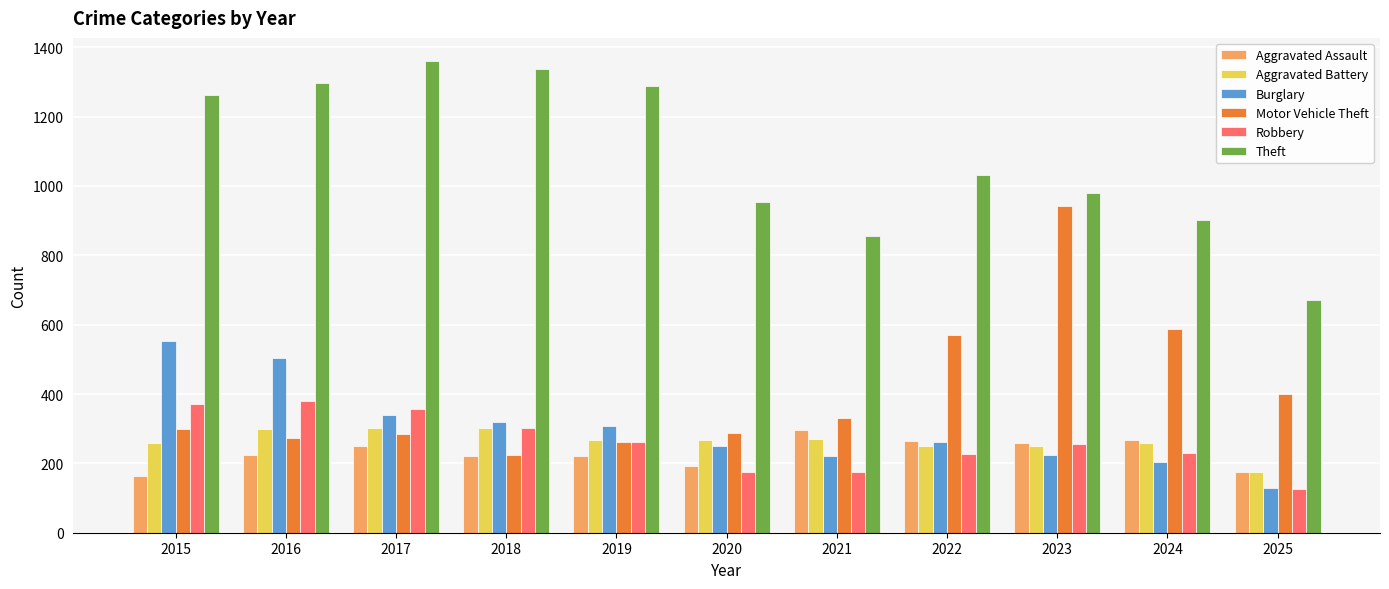

What is the approximate value of Theft at 2018?

1337